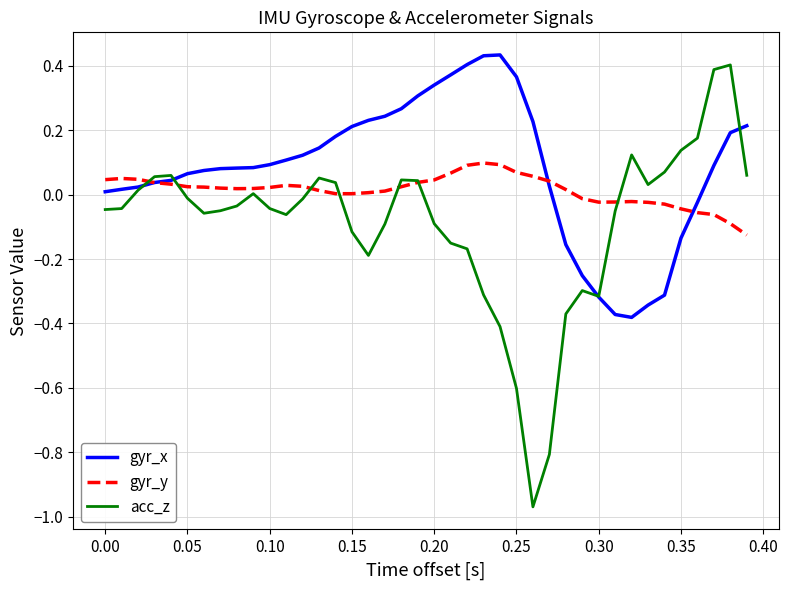

Which series has the largest total across all categories?

gyr_x